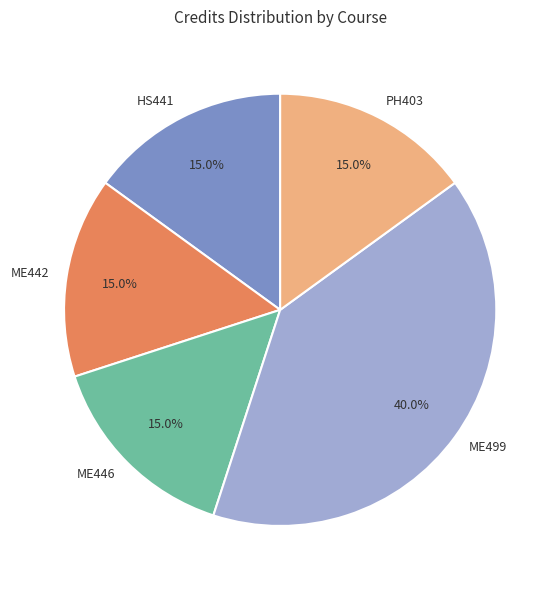

To the nearest percent, what is the average slice percentage?

20%